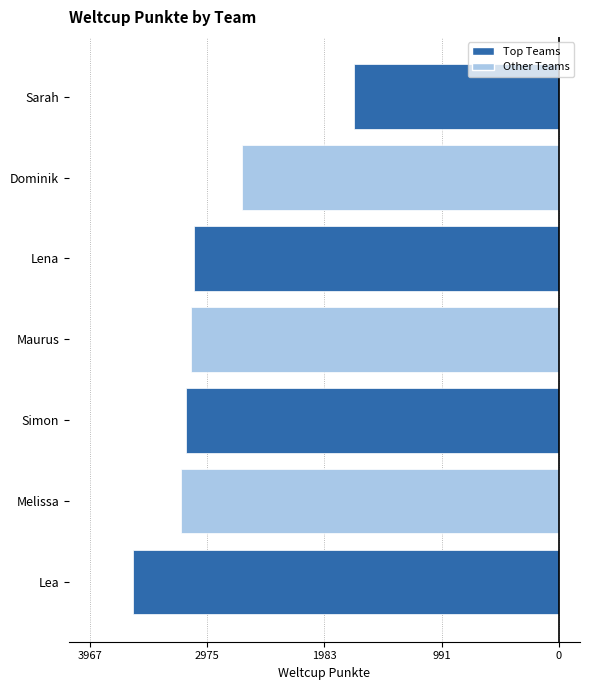

What is the smallest value displayed?

-3607